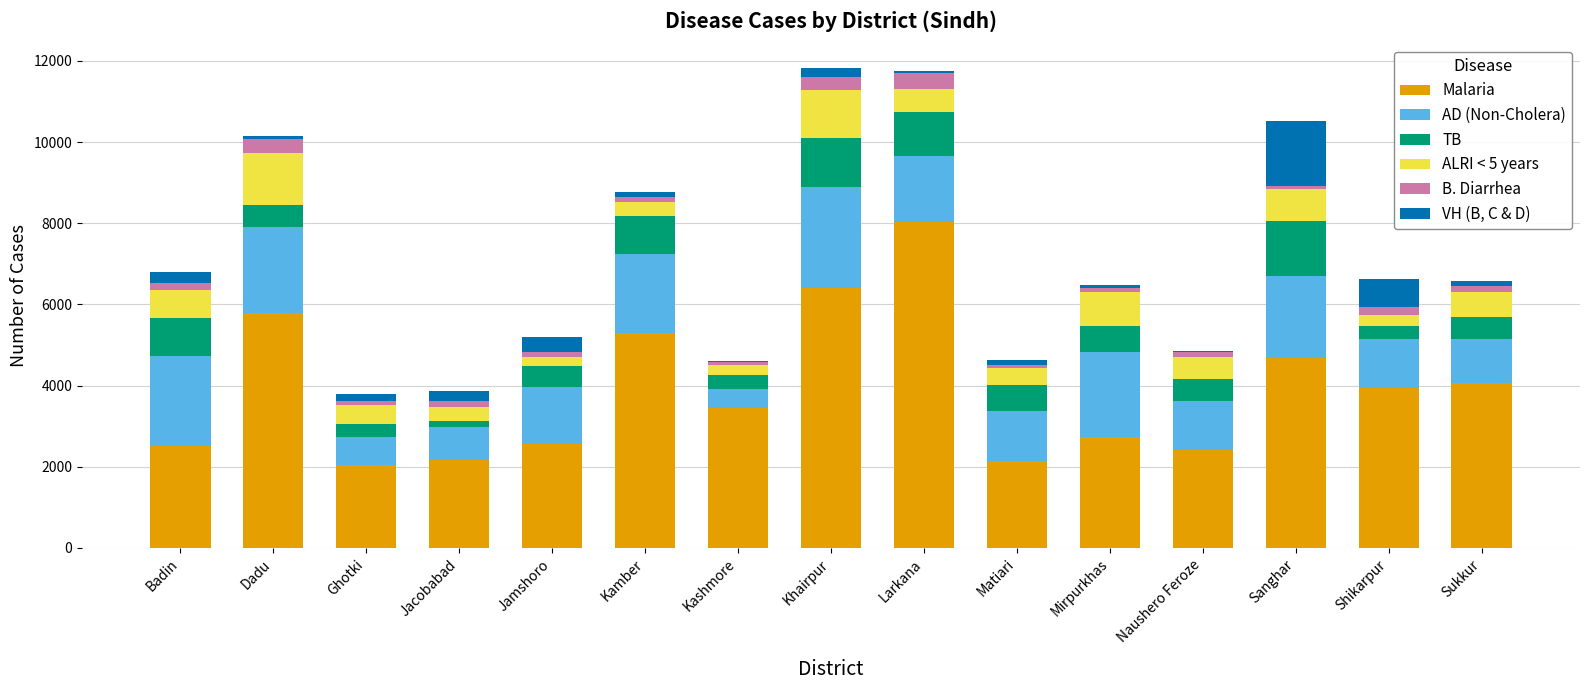

True or false: Malaria has a value of 668 at Ghotki.

False